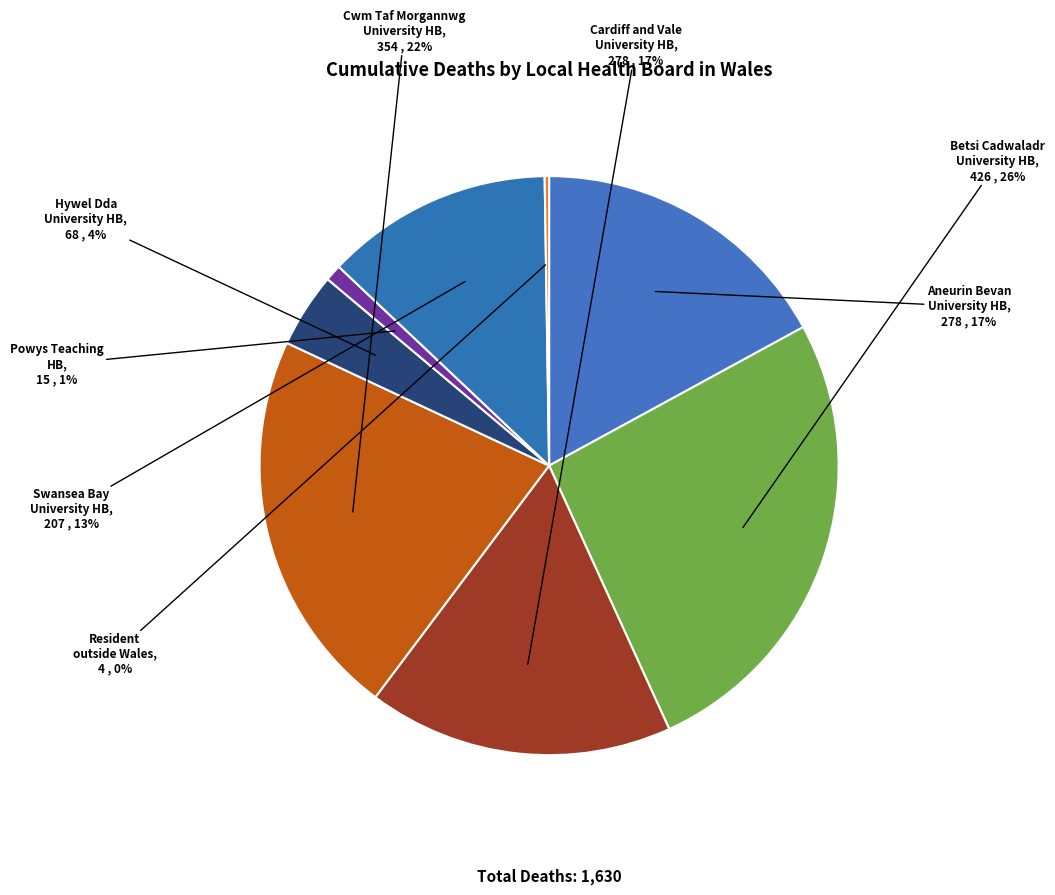

Is there any slice that represents more than half of the pie?

No